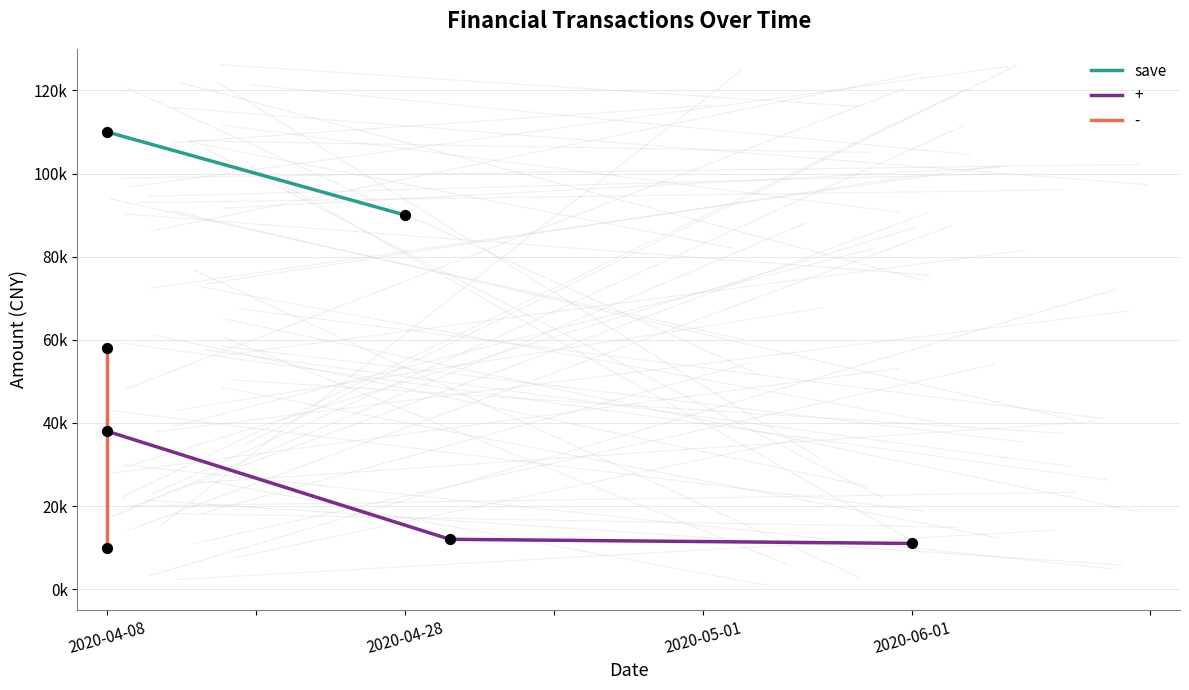

What is the change in value from 2020-04-08 to 2020-04-28?

-20000